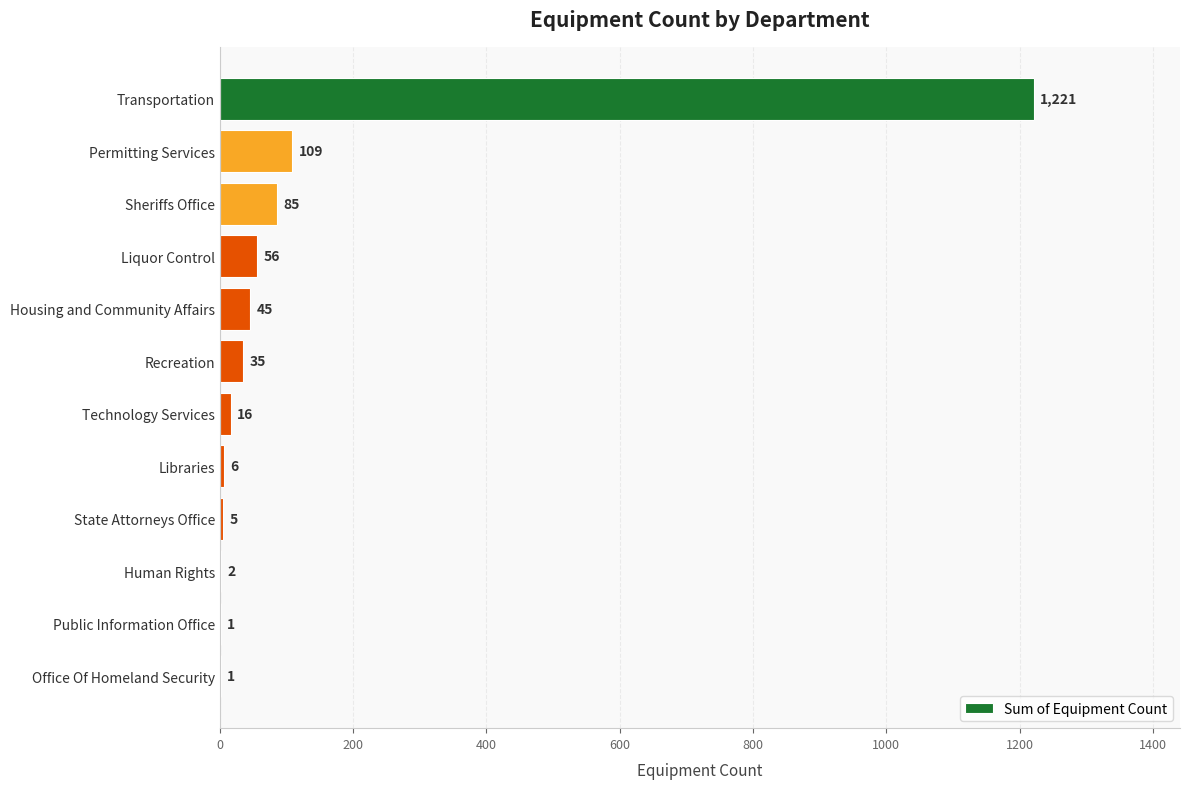

Reading bottom to top, extract all data points from this chart.

Office Of Homeland Security=1	Public Information Office=1	Human Rights=2	State Attorneys Office=5	Libraries=6	Technology Services=16	Recreation=35	Housing and Community Affairs=45	Liquor Control=56	Sheriffs Office=85	Permitting Services=109	Transportation=1221